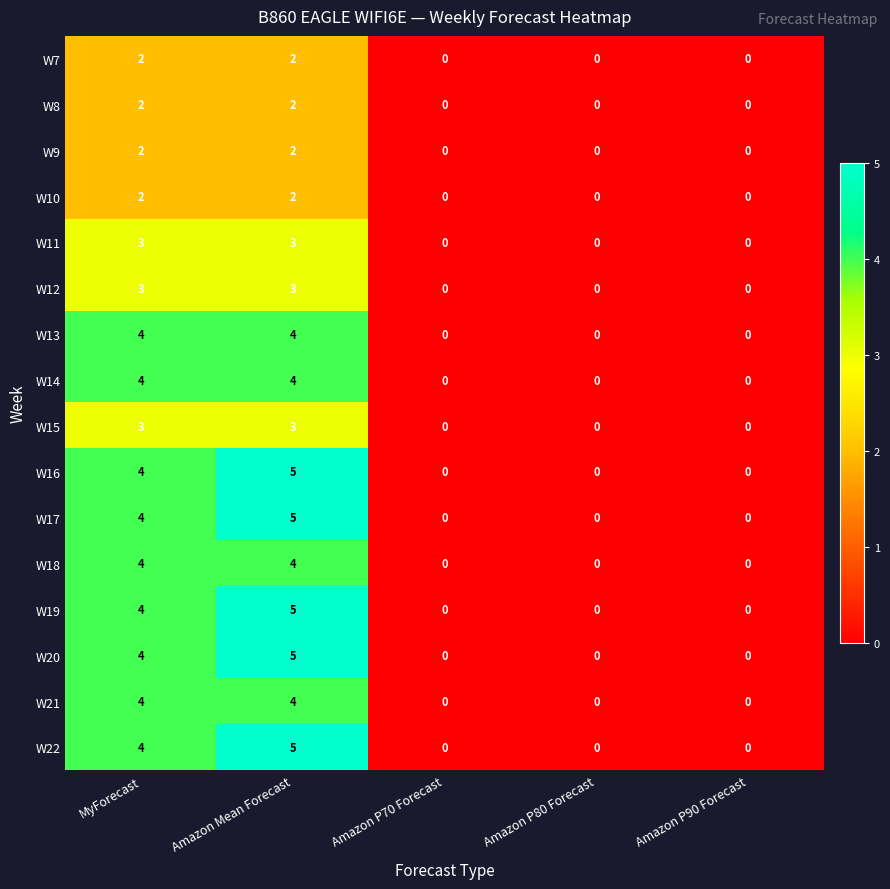

At how many categories does at least one series exceed 2?

2